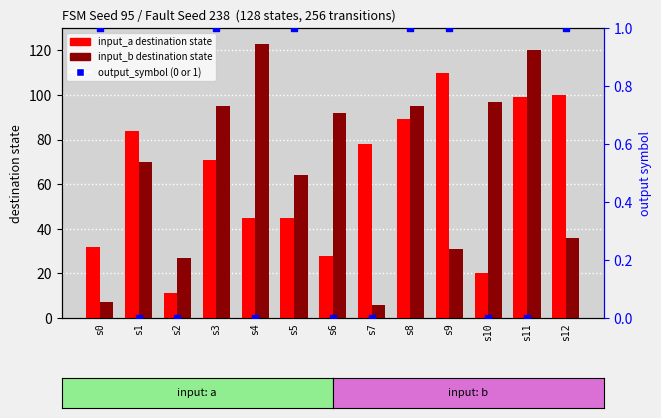

Is the value of input_a destination state at s12 greater than the value of output_symbol (0 or 1) at s9?

Yes